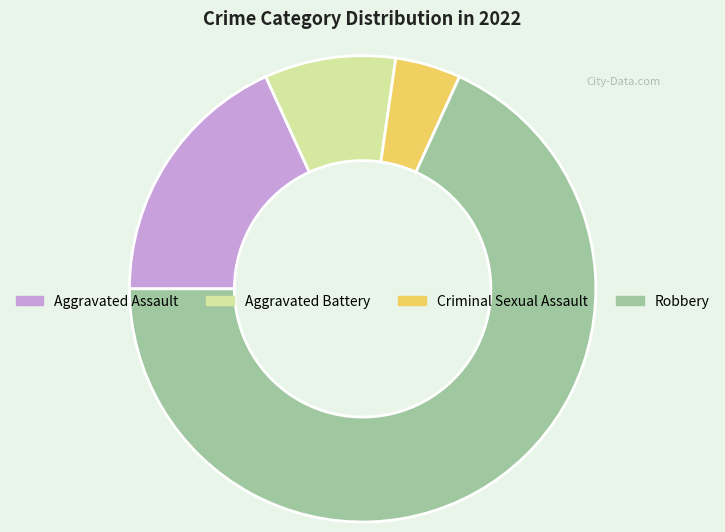

Is there any slice that represents more than half of the pie?

Yes